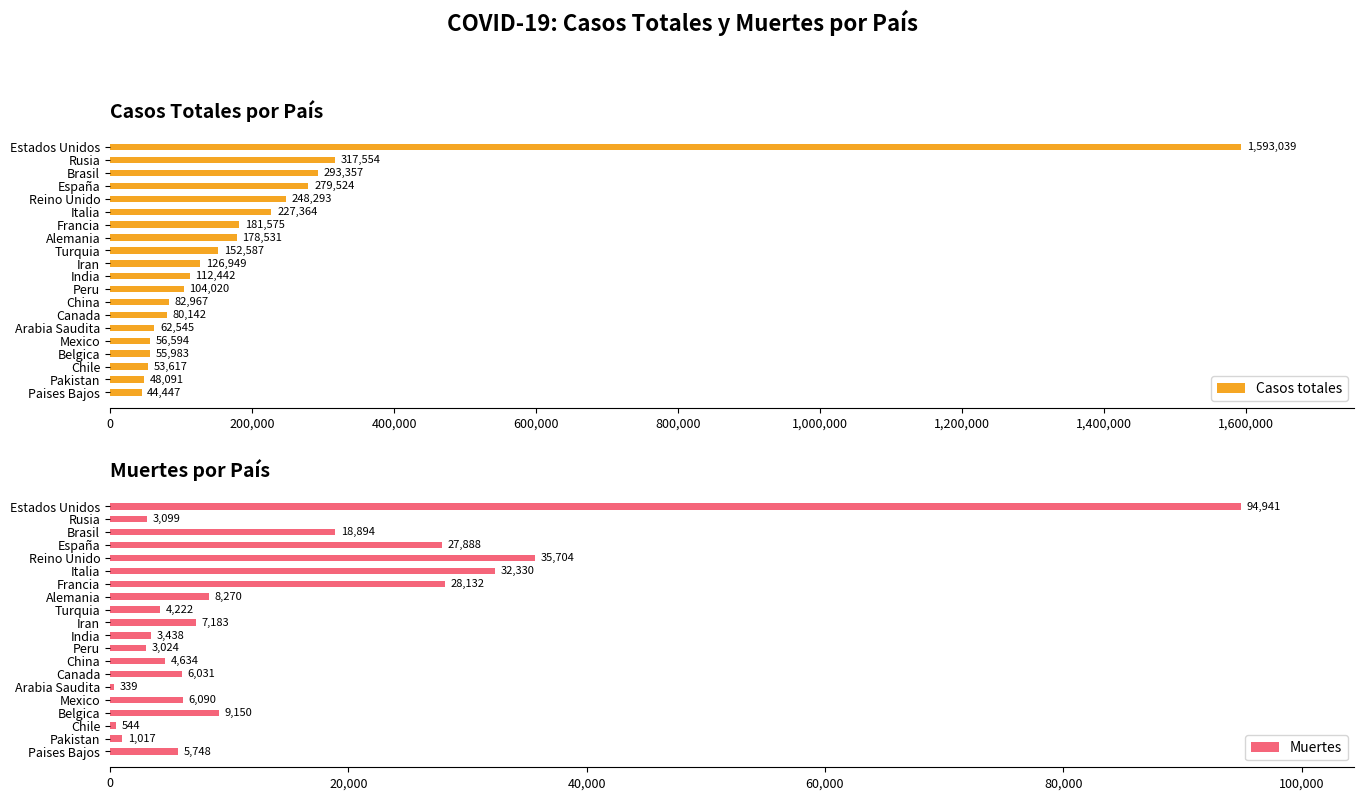

What is the maximum value shown in the chart?

1593039